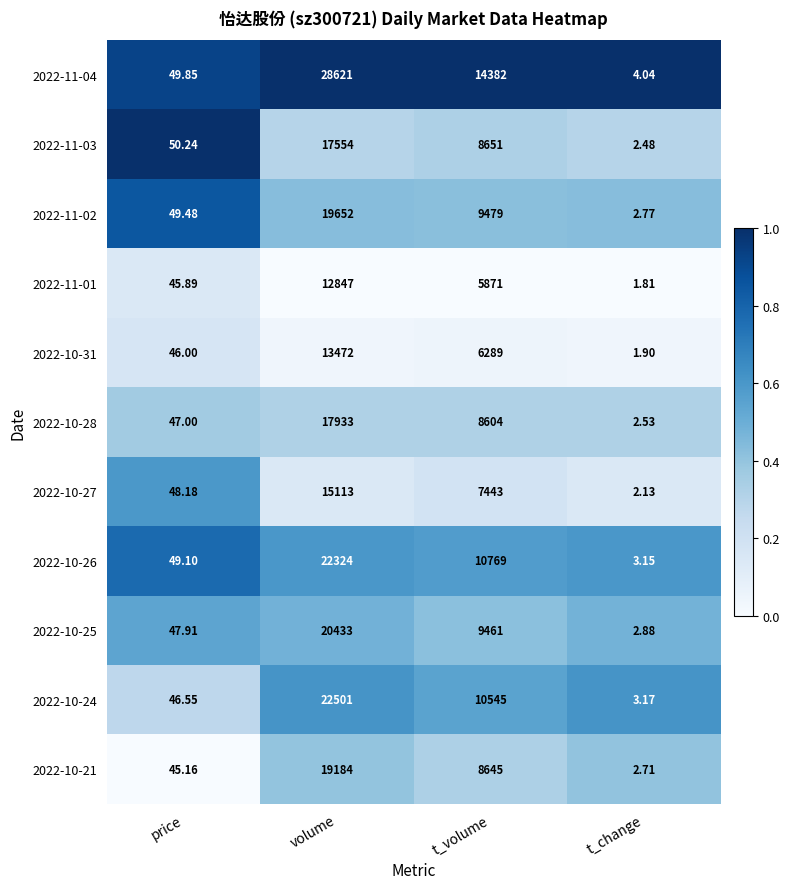

Where does the 2022-10-27 series first go above 7443?

volume